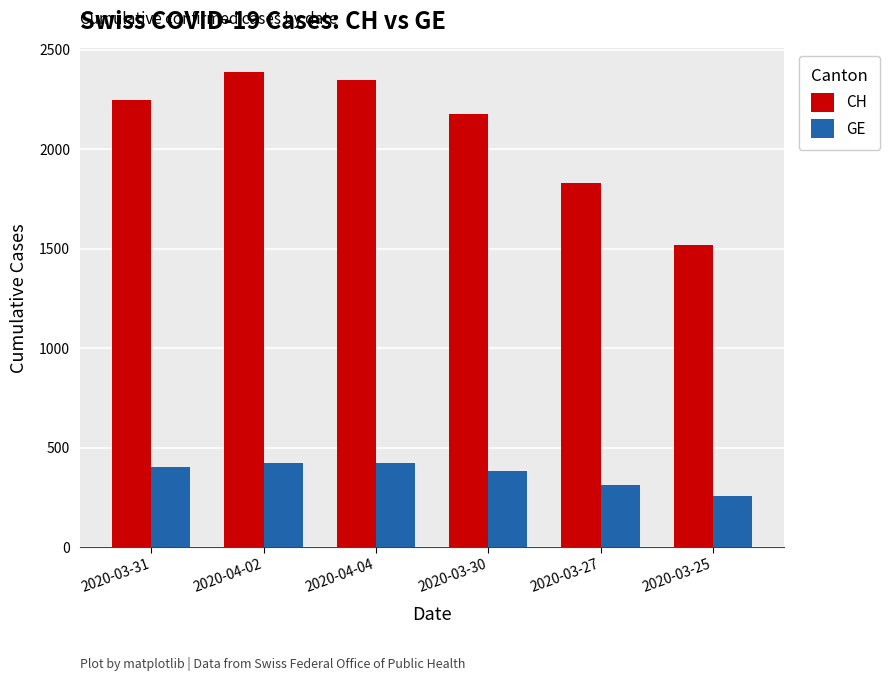

Which series has the largest range (max minus min)?

CH